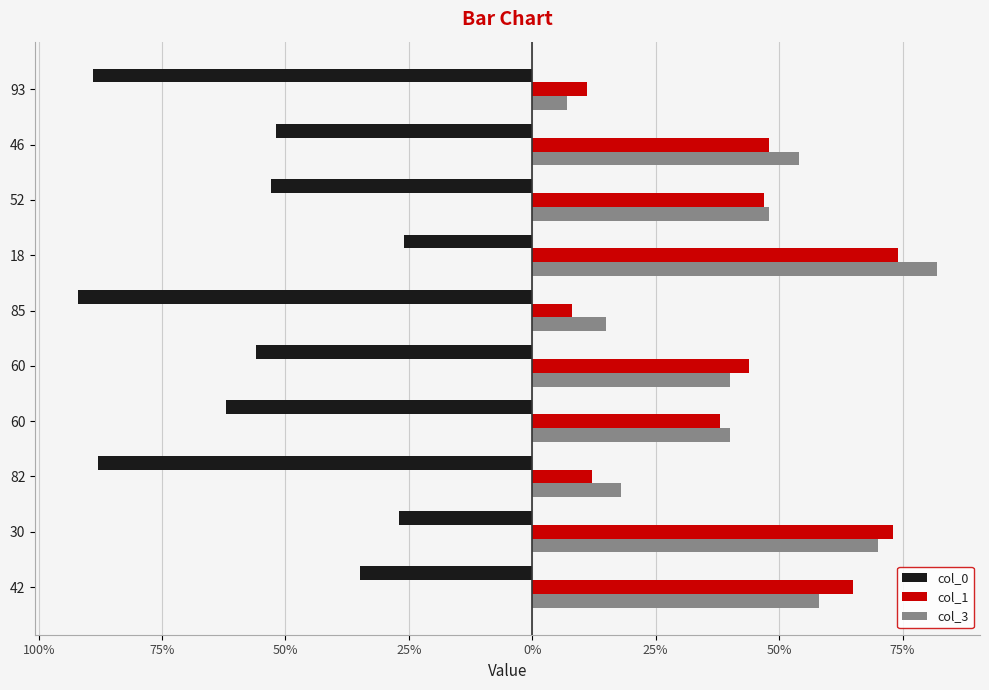

At how many categories does at least one series exceed 32?

7